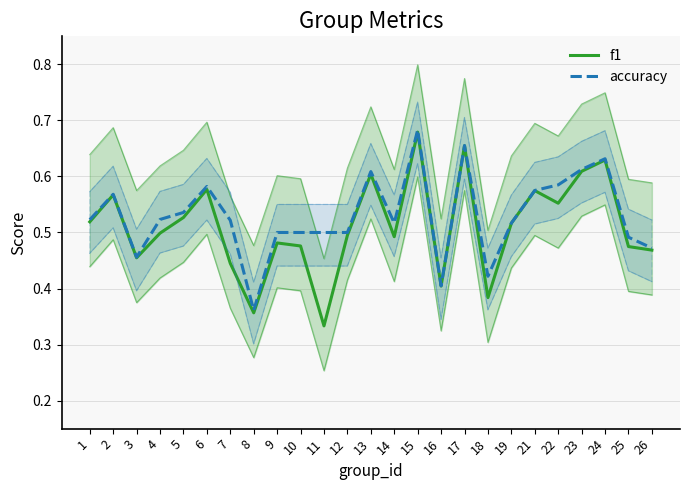

Between 26 and 25, which is larger?

25